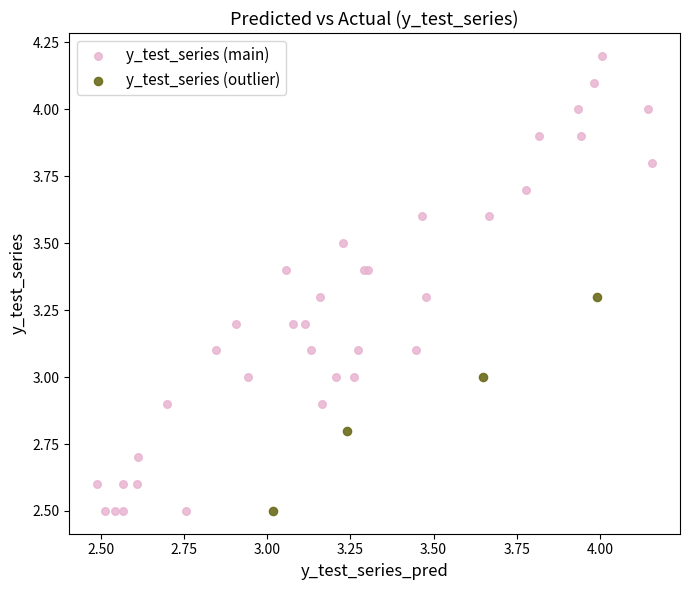

Which series has the largest Y range (max minus min)?

y_test_series (main)